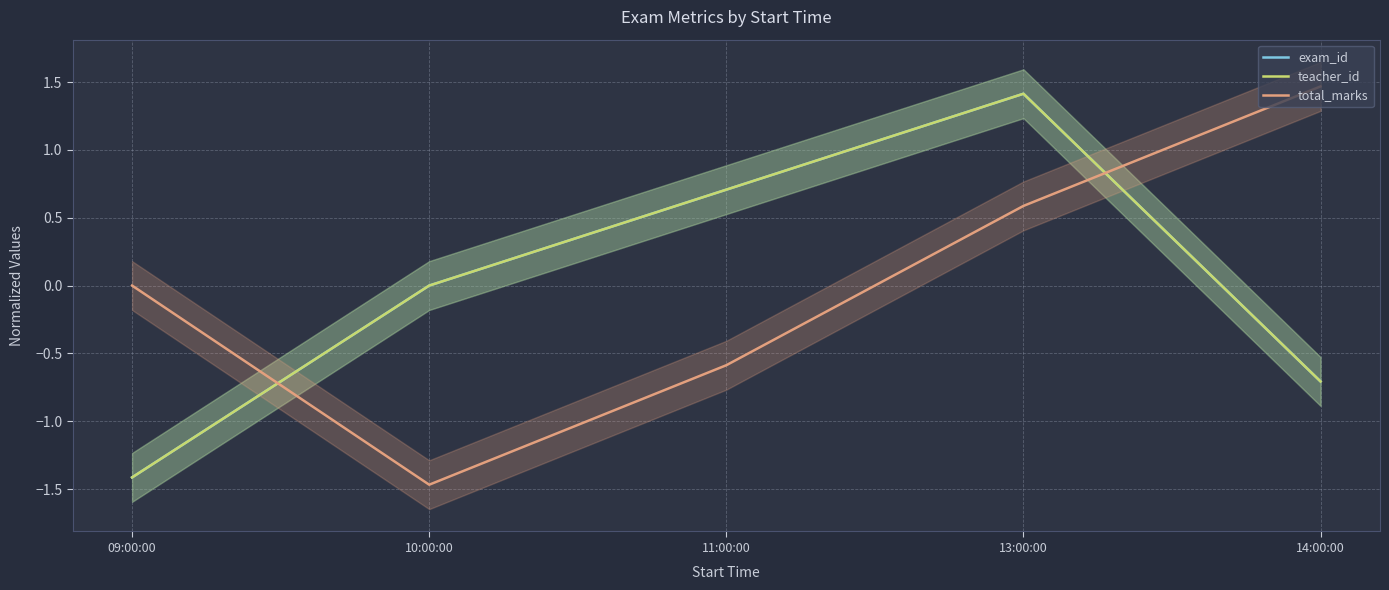

Is it true that total_marks equals 0.0 at 09:00:00?

True